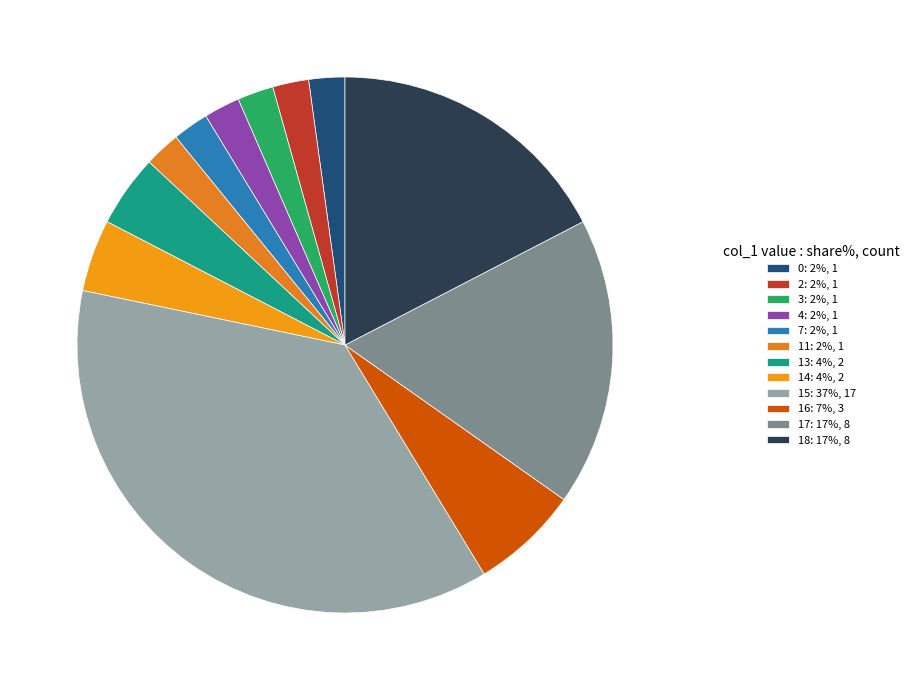

Which has a higher value, 17 or 11?

17